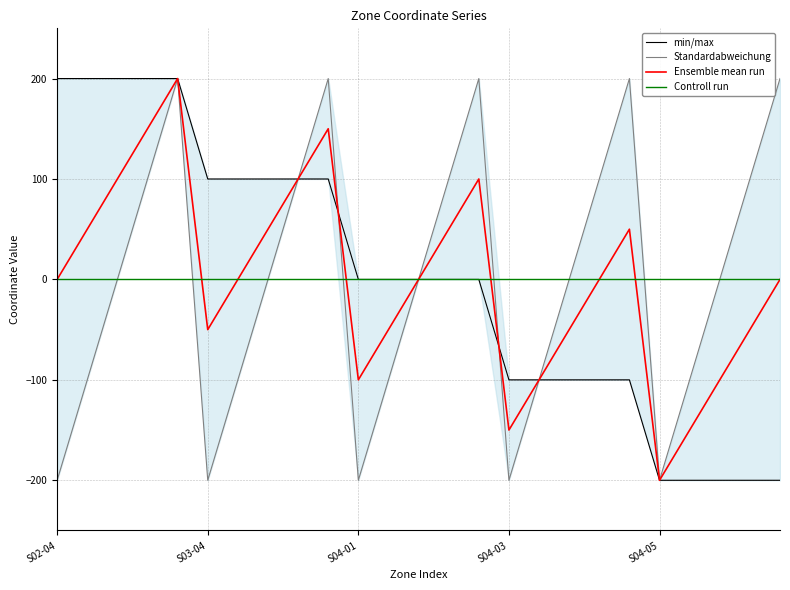

True or false: min/max has more than 2 points higher than both neighbors.

False